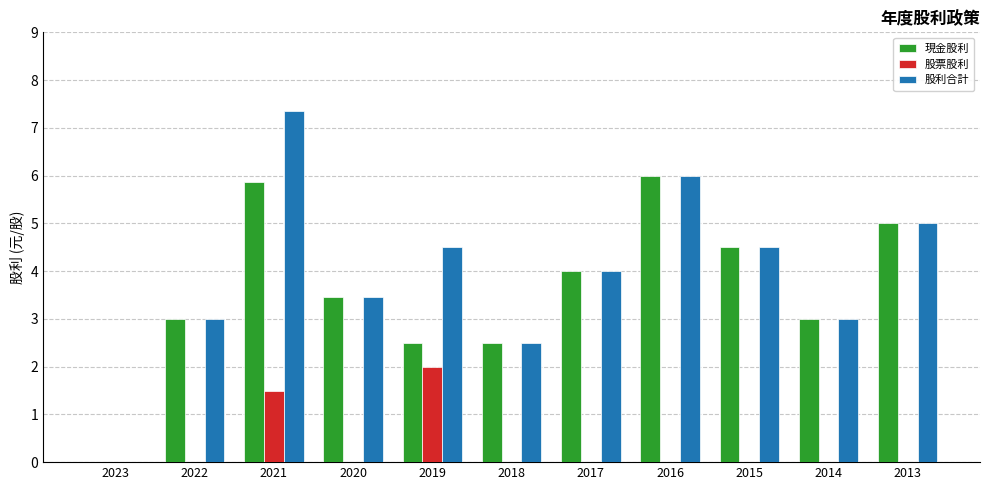

Is it true that 股利合計 equals 3.5 at 2020?

True